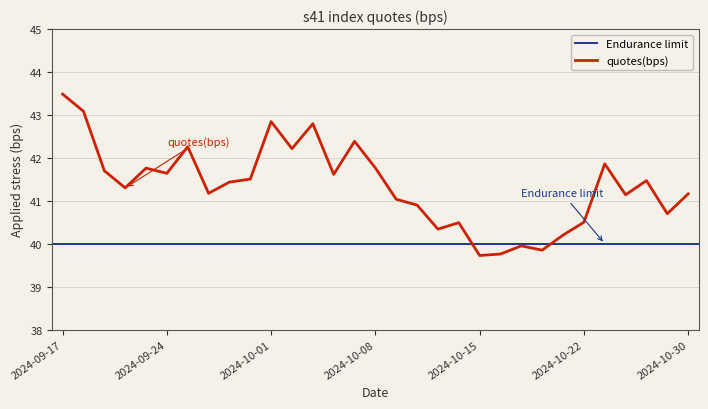

How many data points does each series have?

31